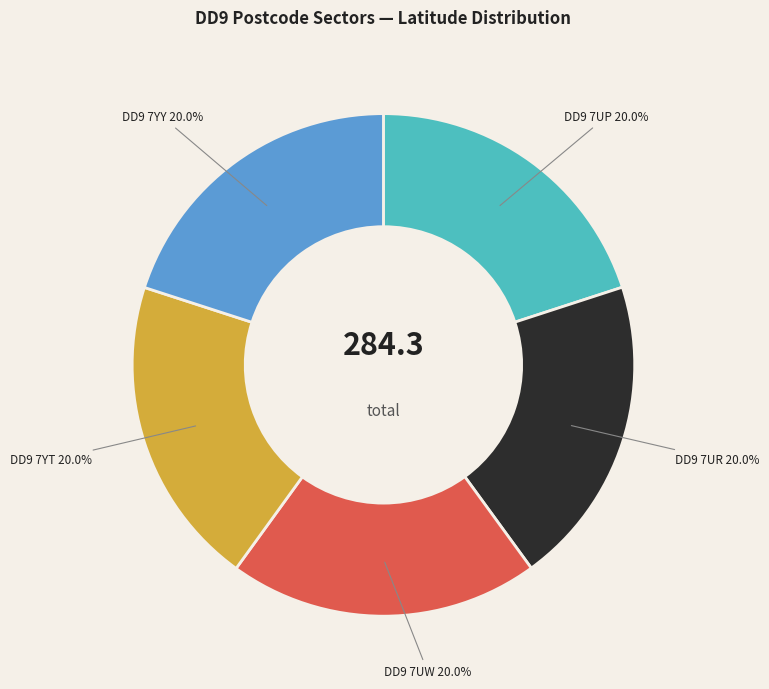

Combined, do DD9 7UW and DD9 7UR account for over 50%?

No